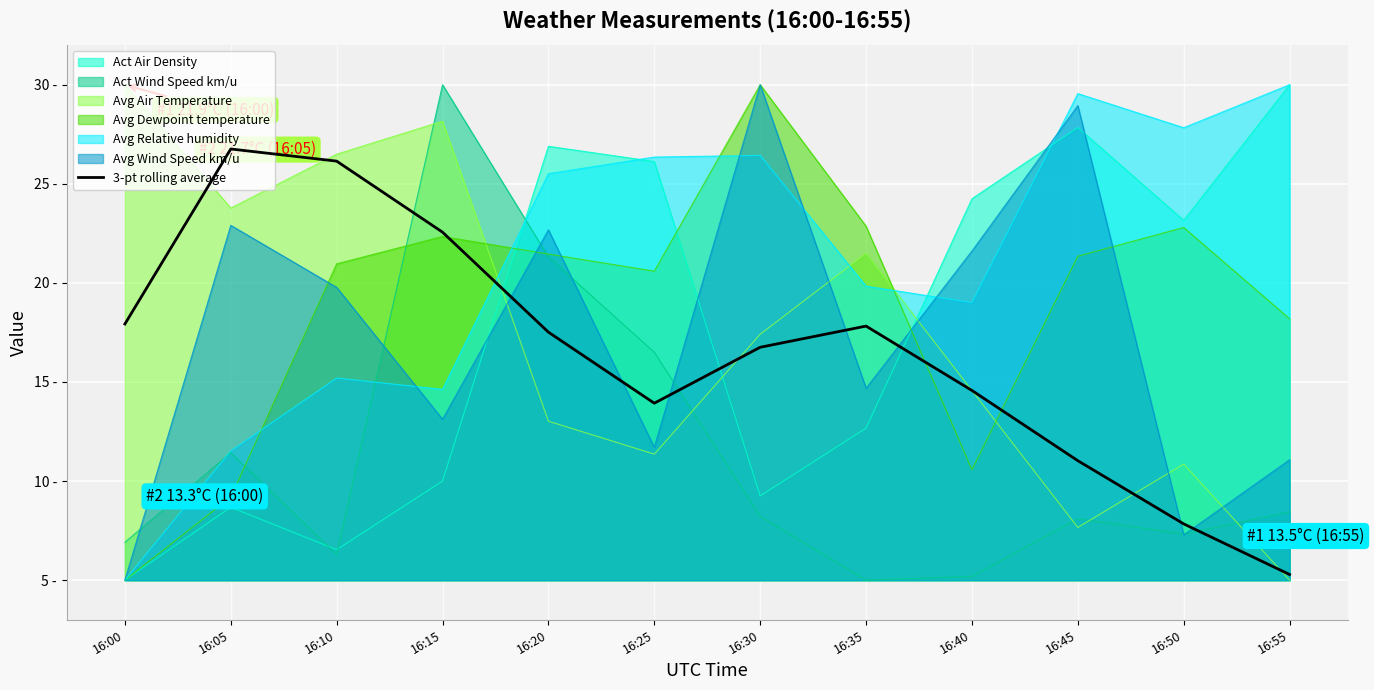

Which has a higher value, 16:10 or 16:20?

16:10